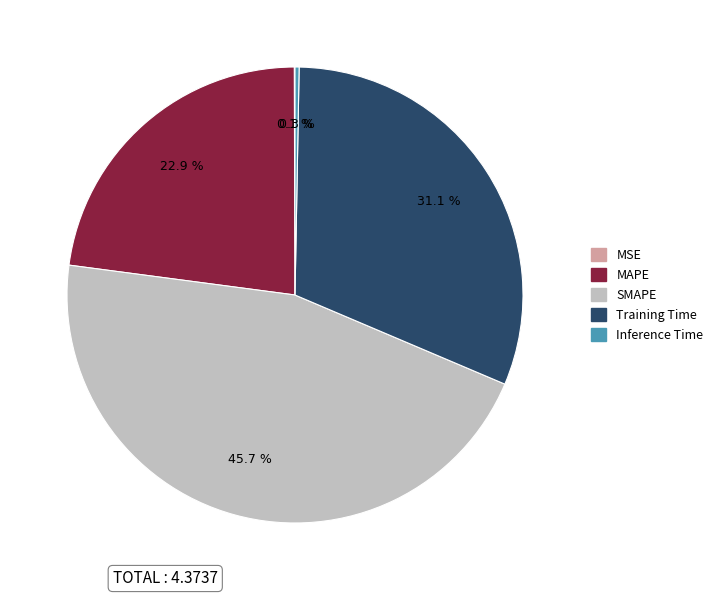

What percentage is the Training Time slice, to the nearest percent?

31%